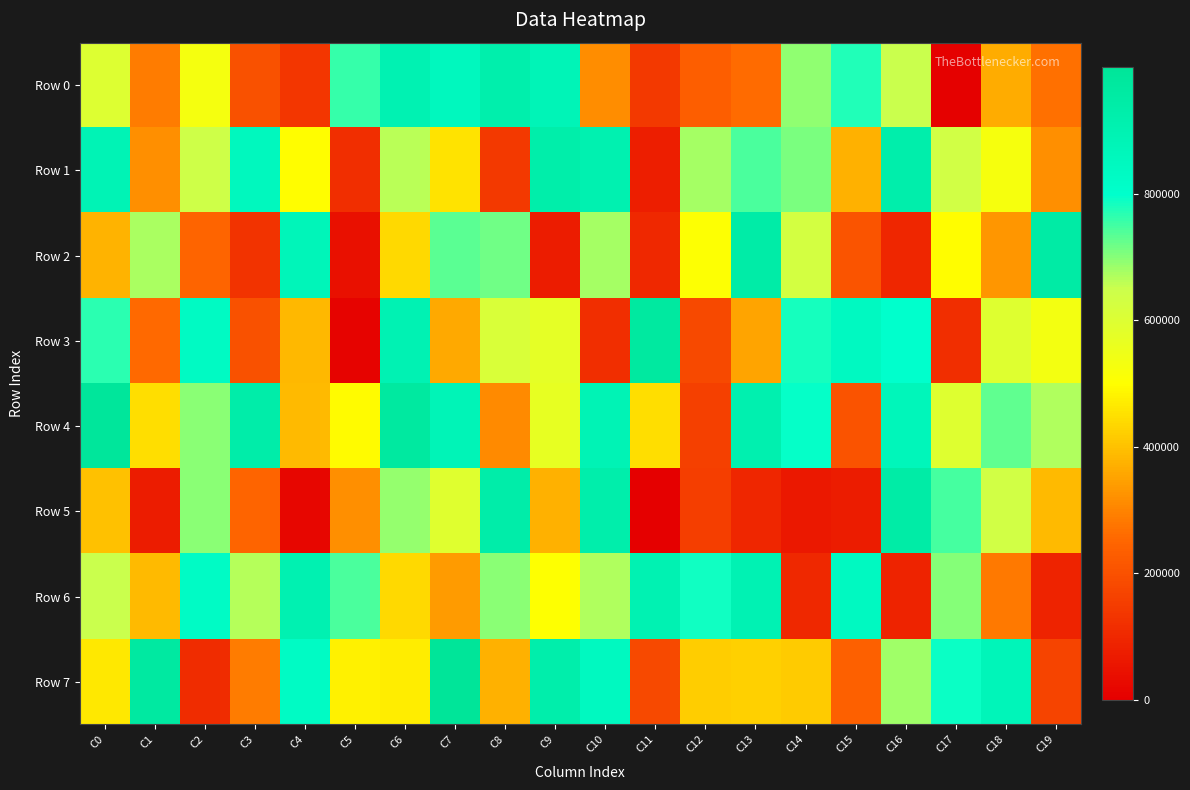

What is the total value across all series at C18?

4335939